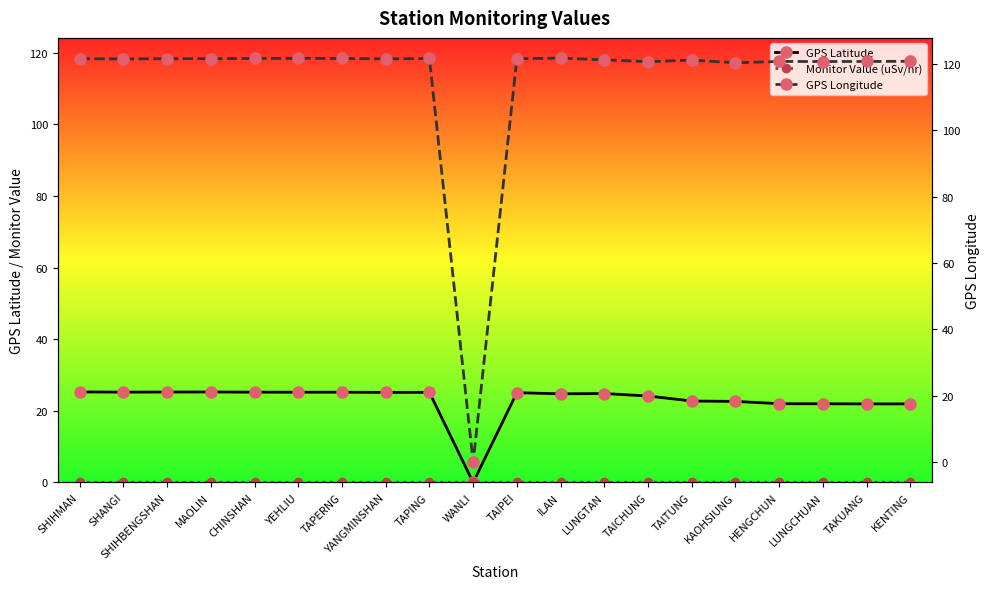

At which label is Monitor Value (uSv/hr) closest to 0?

CHINSHAN